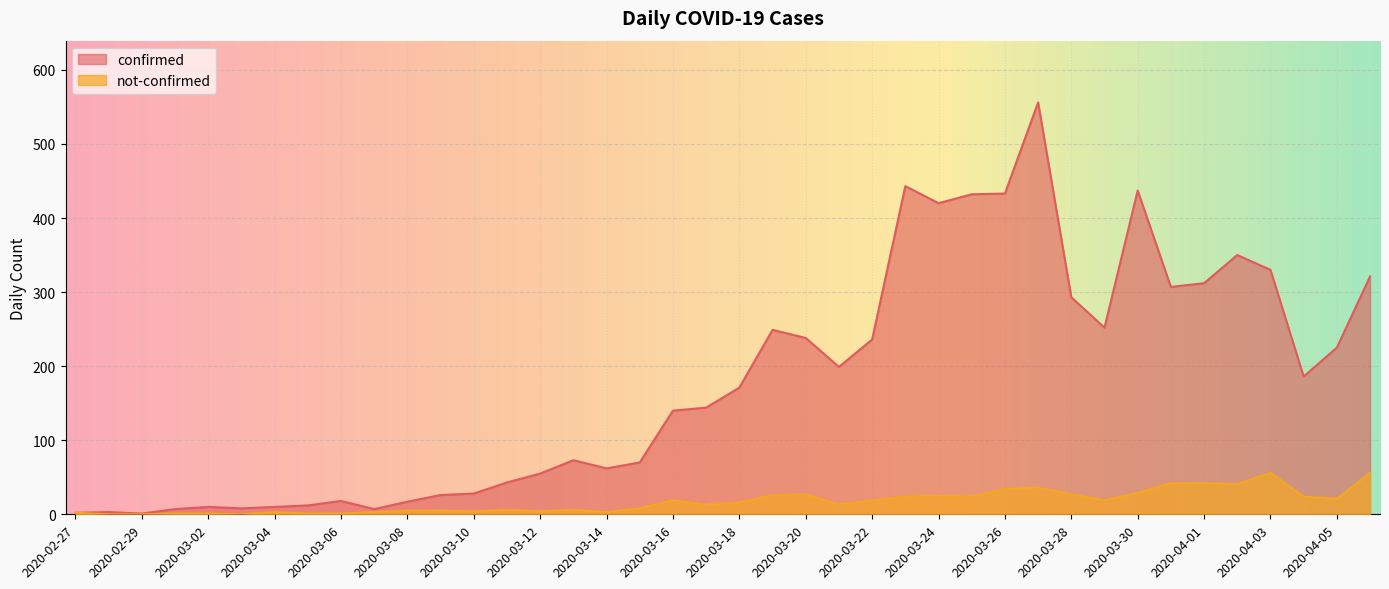

Which series has the largest total across all categories?

confirmed